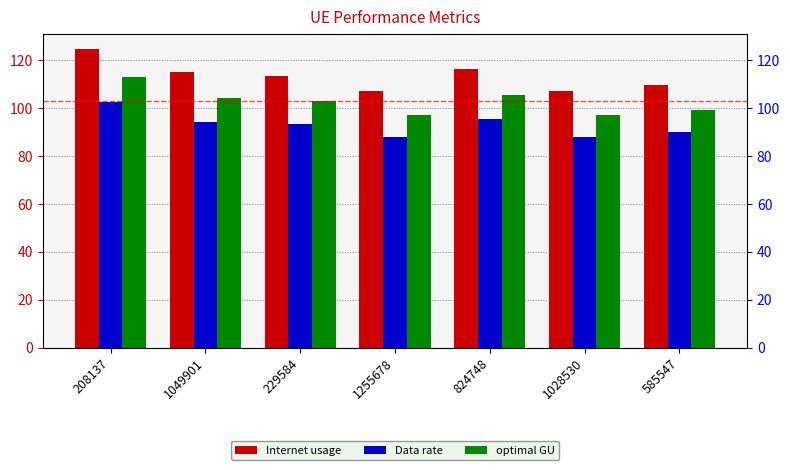

How many bars are there in total?

21